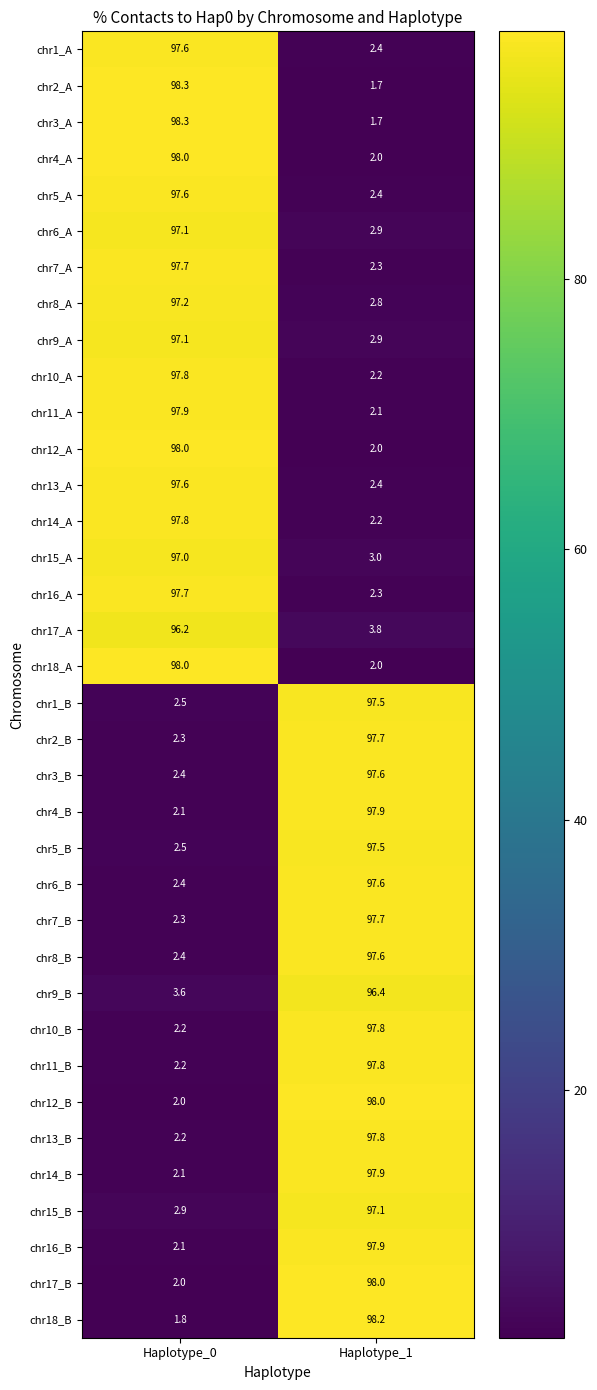

The value of chr13_A at Haplotype_1 is 0.7. True or false?

False